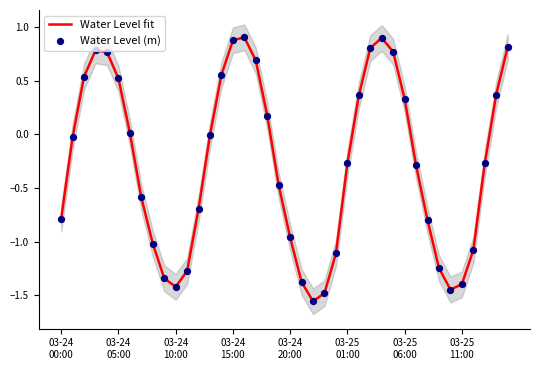

Which series reaches the minimum Y coordinate?

Water Level fit